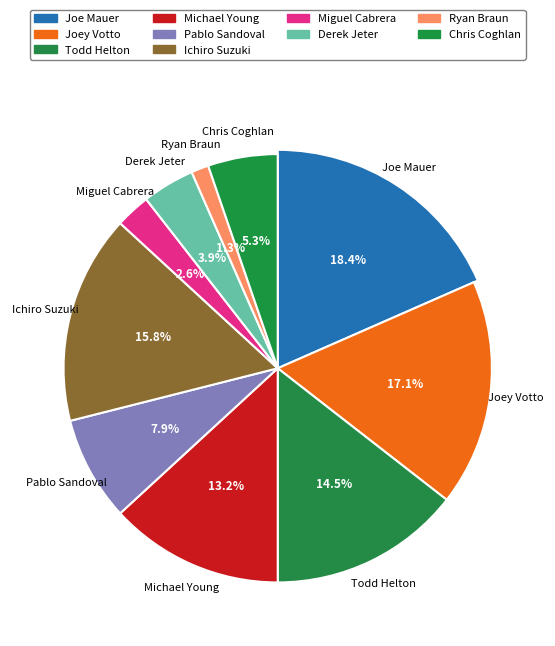

Is the sum of Ryan Braun and Todd Helton greater than half?

No